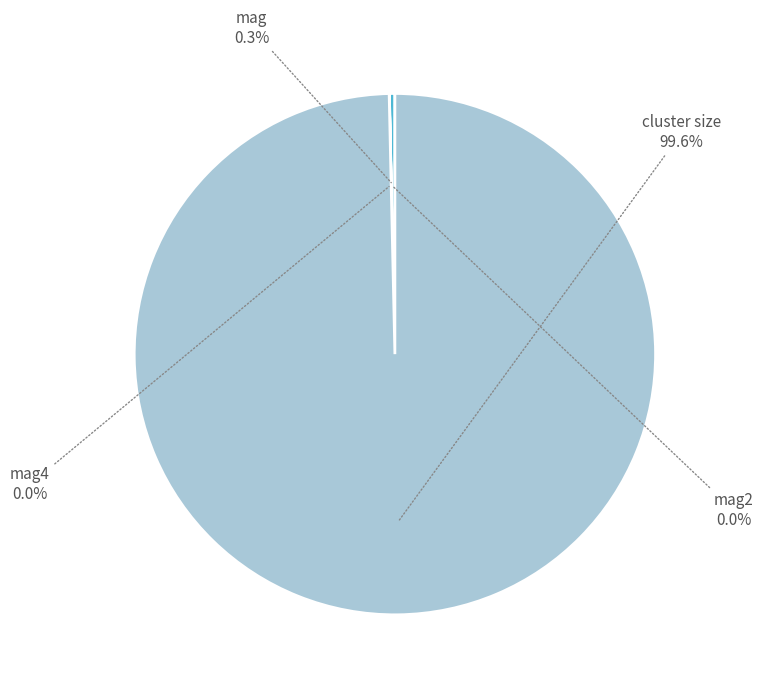

Is there a majority slice in this chart?

Yes